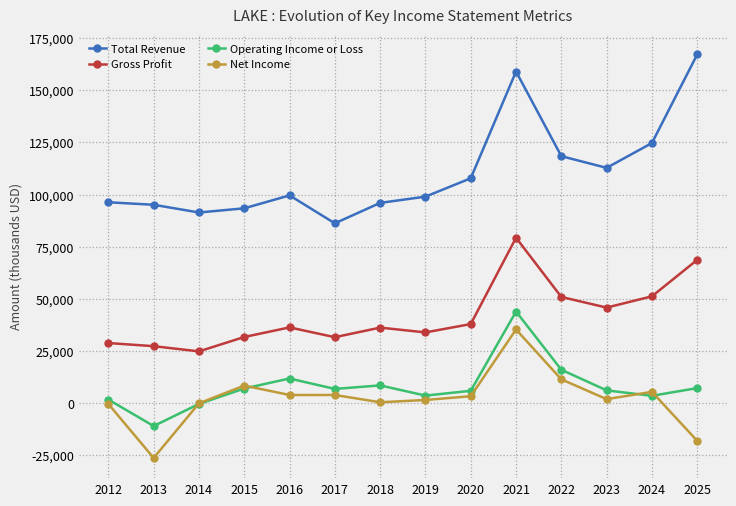

True or false: Total Revenue and Net Income intersect in this chart.

False